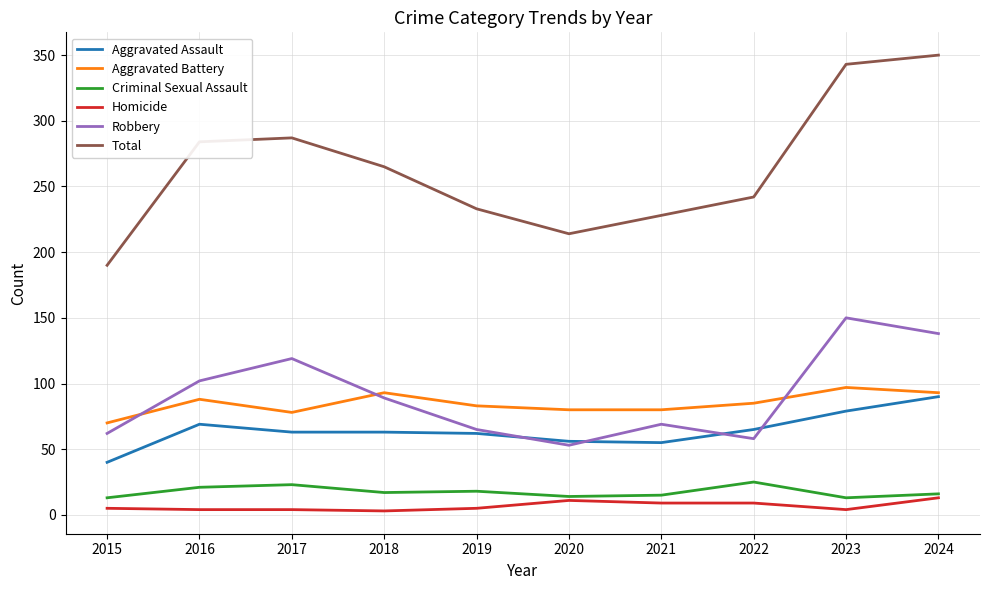

Is the value of Criminal Sexual Assault at 2023 greater than the value of Aggravated Assault at 2022?

No